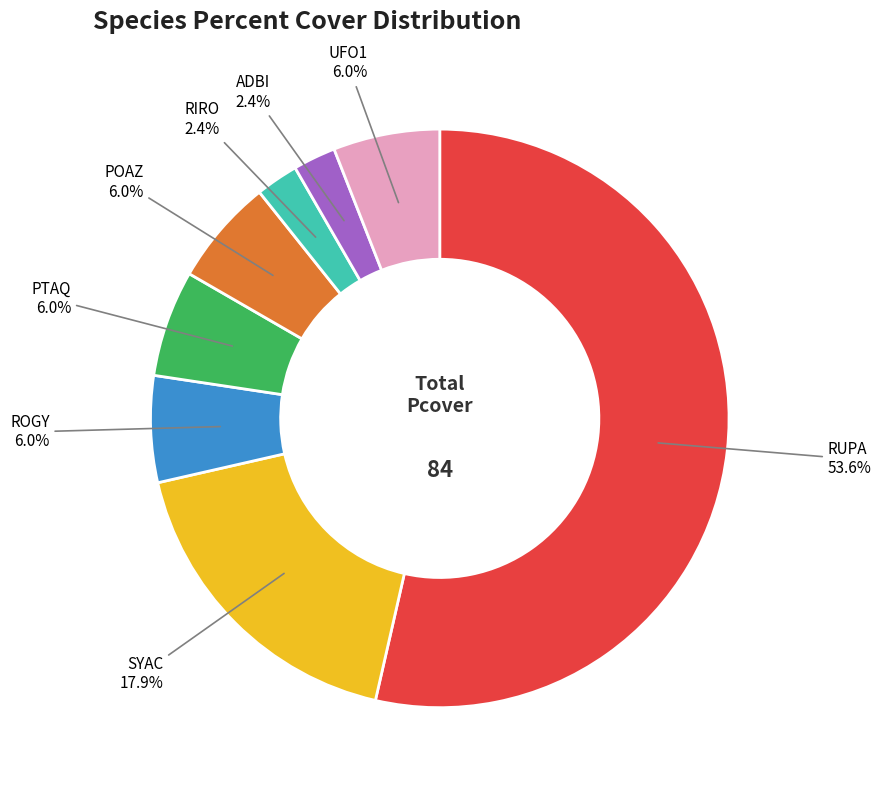

How many slices are in this pie chart?

8